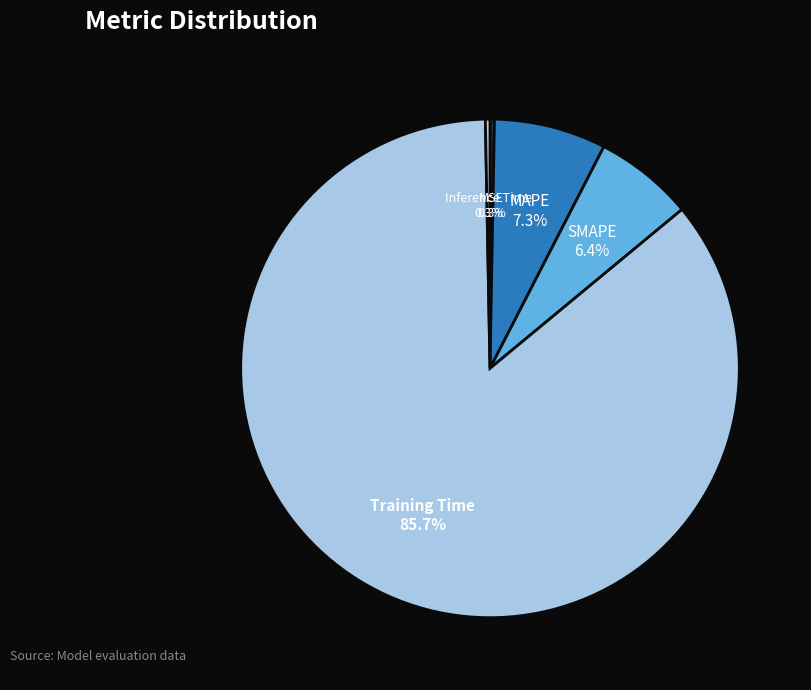

Which slice is the largest?

Training Time